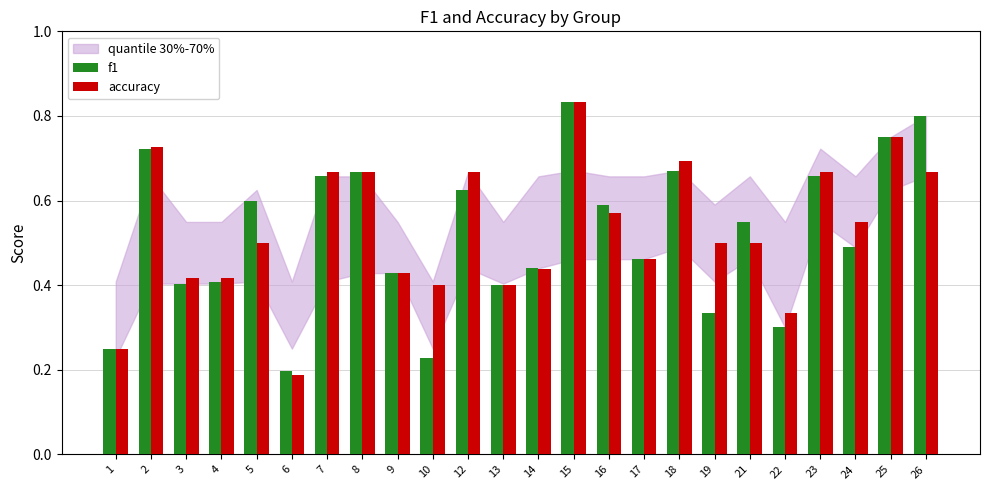

The accuracy series shows 0.5 at 19. True or false?

True